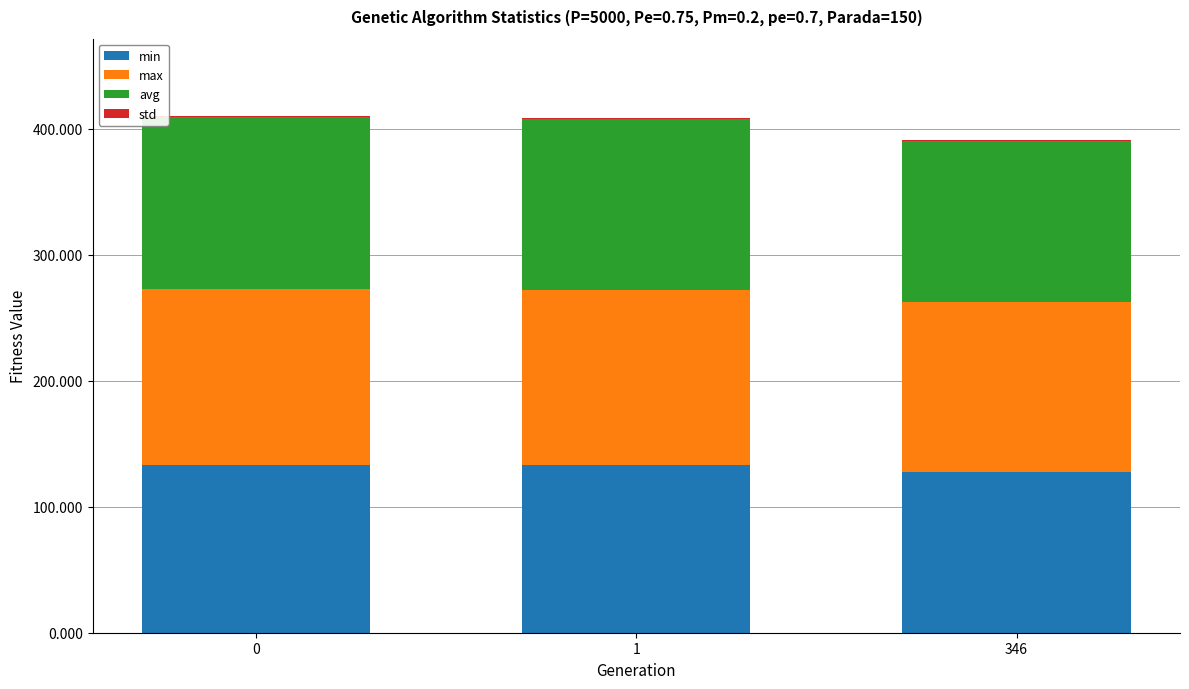

True or false: min has a value of 175.3 at 0.

False